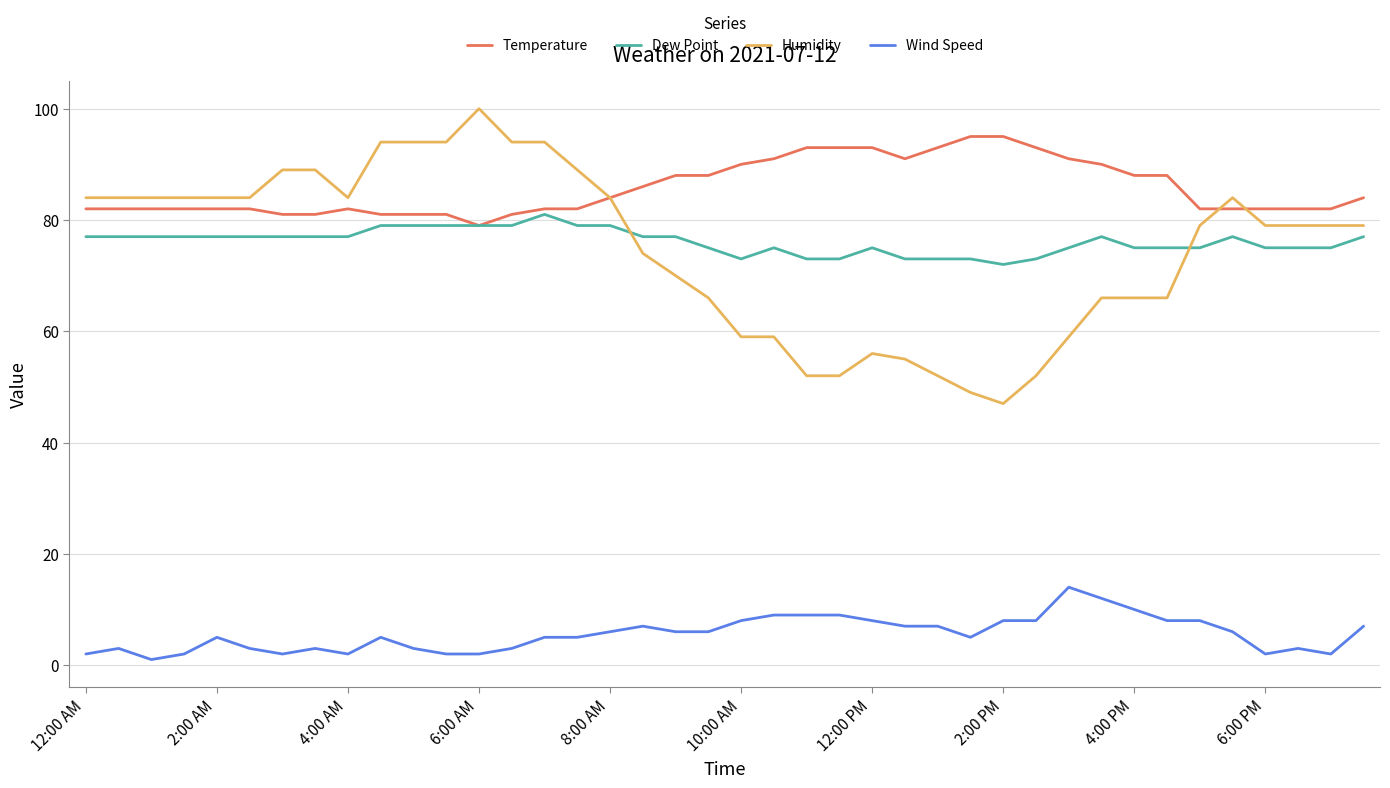

True or false: Wind Speed and Temperature intersect in this chart.

False